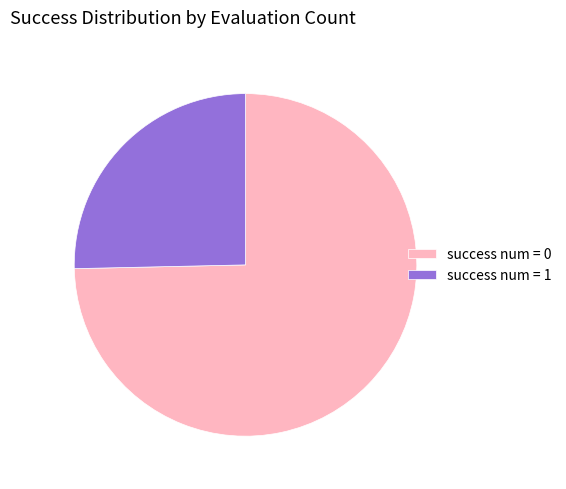

Is there a majority slice in this chart?

Yes